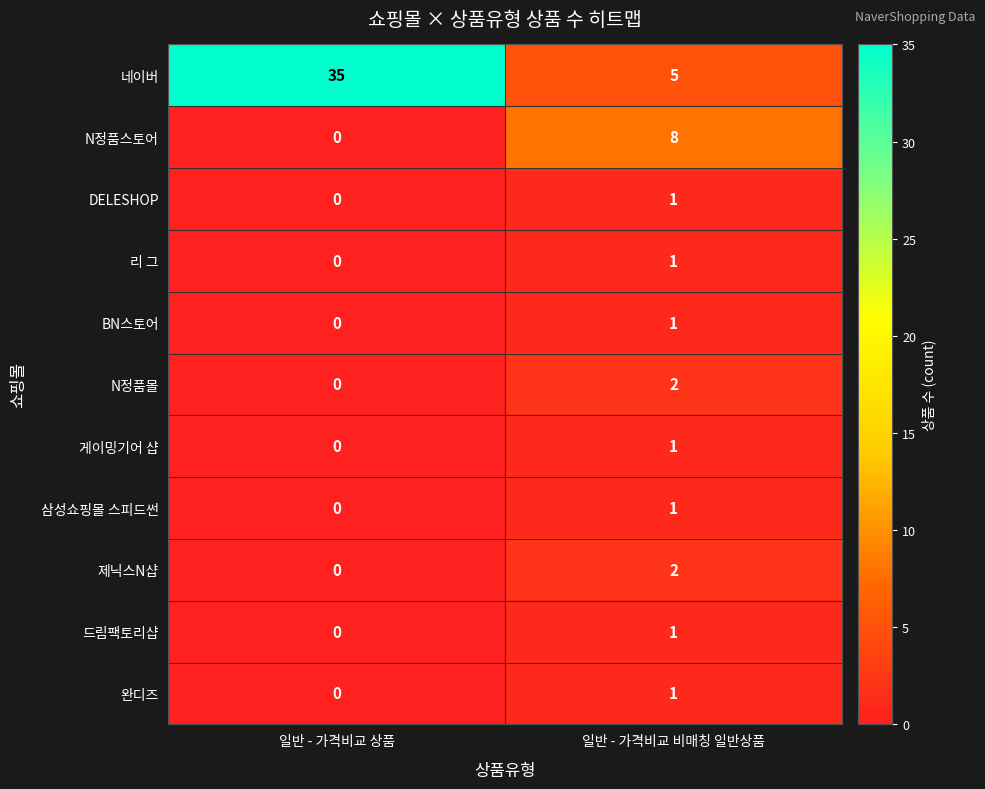

At which category is the sum across all series the highest?

일반 - 가격비교 상품